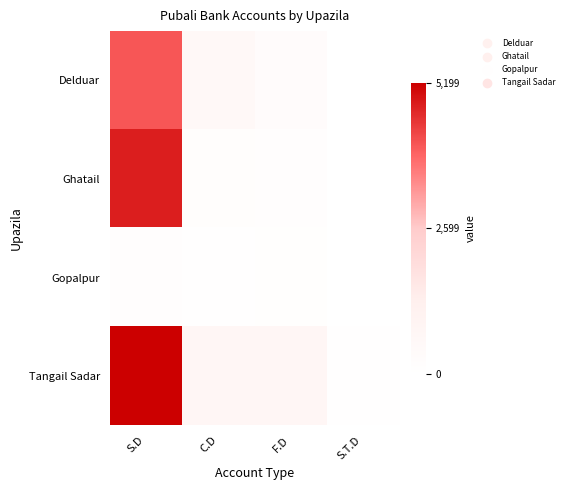

Which has a higher value, F.D or S.T.D?

F.D